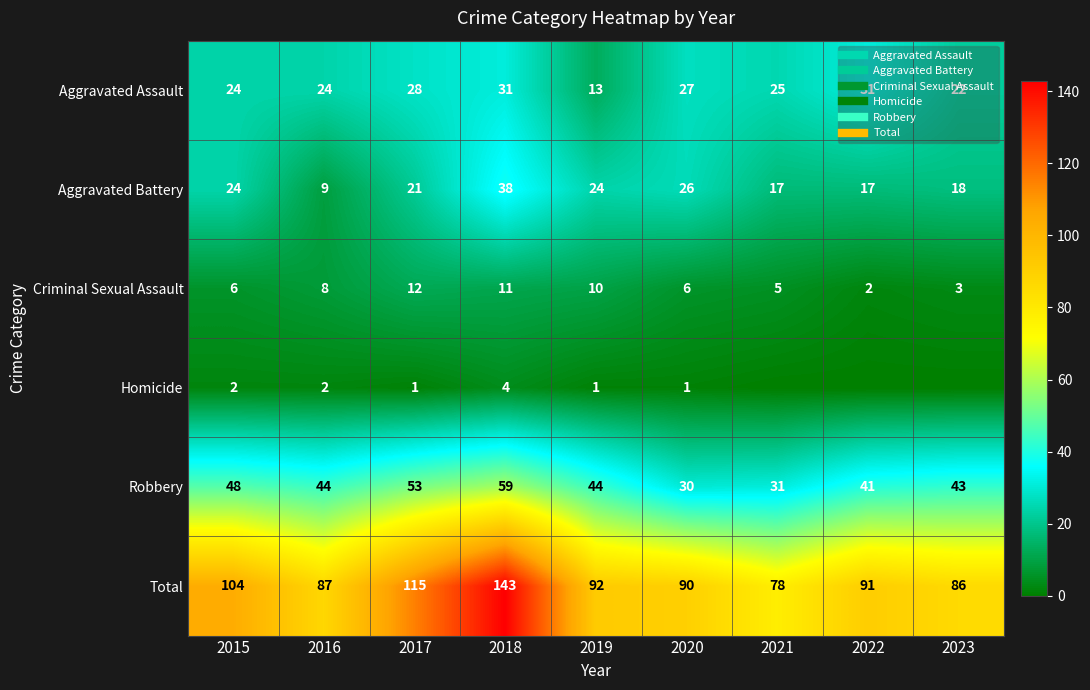

Which series has the largest total across all categories?

Total